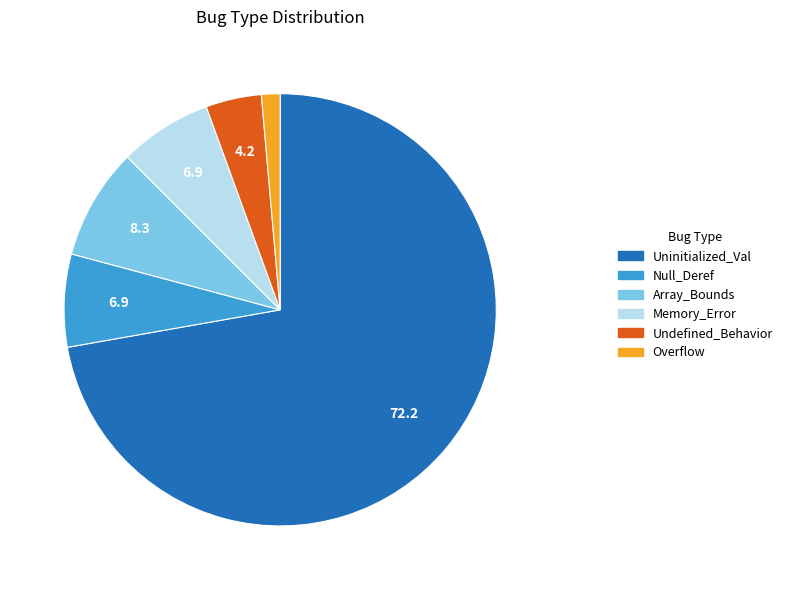

Does Uninitialized_Val account for over 50% of the chart?

Yes